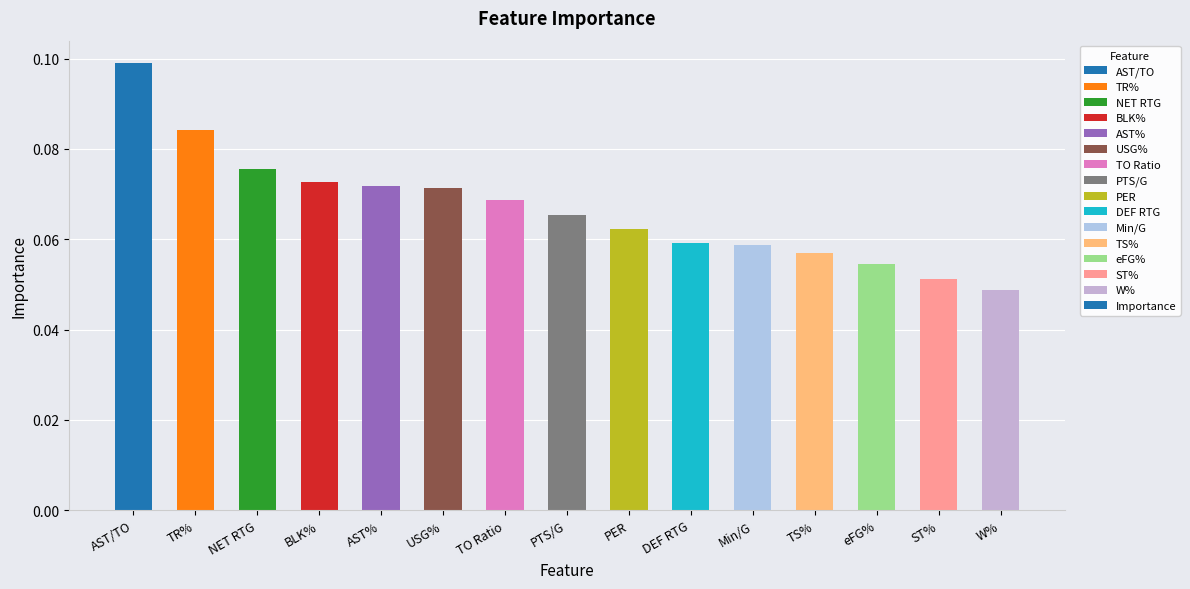

What position from the right is PTS/G?

8